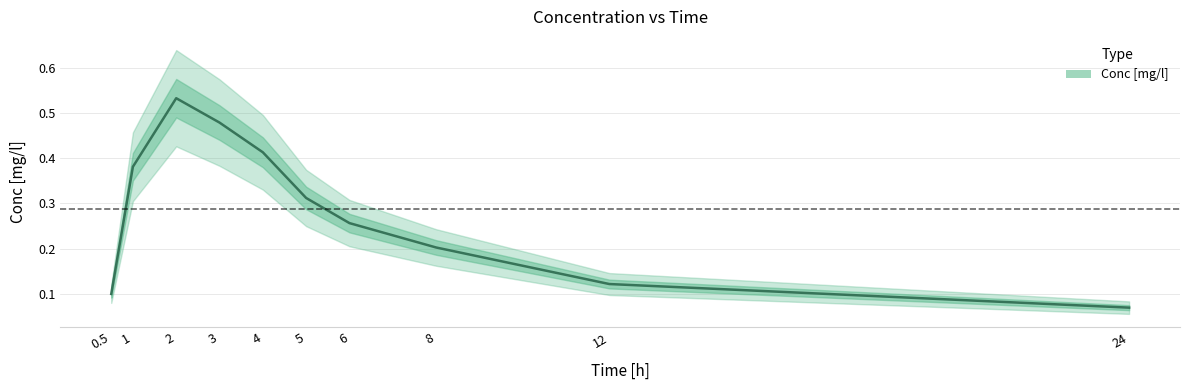

Is it true that the value at 3 is 0.2?

False